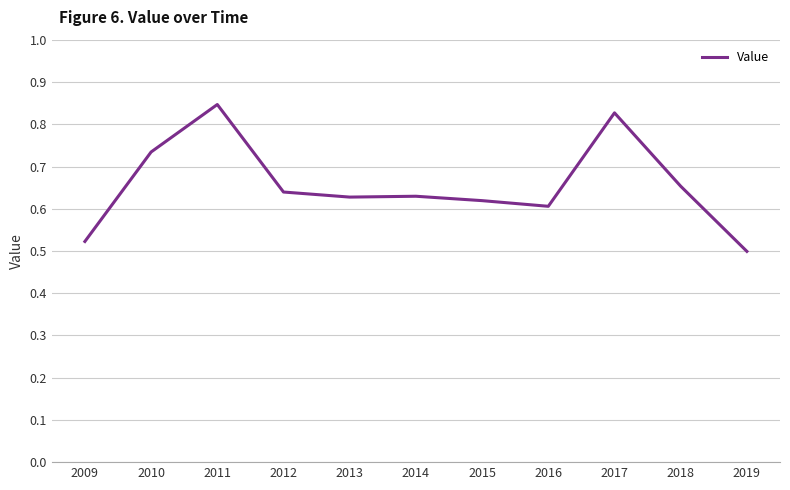

At which label is the value closest to 0?

2019